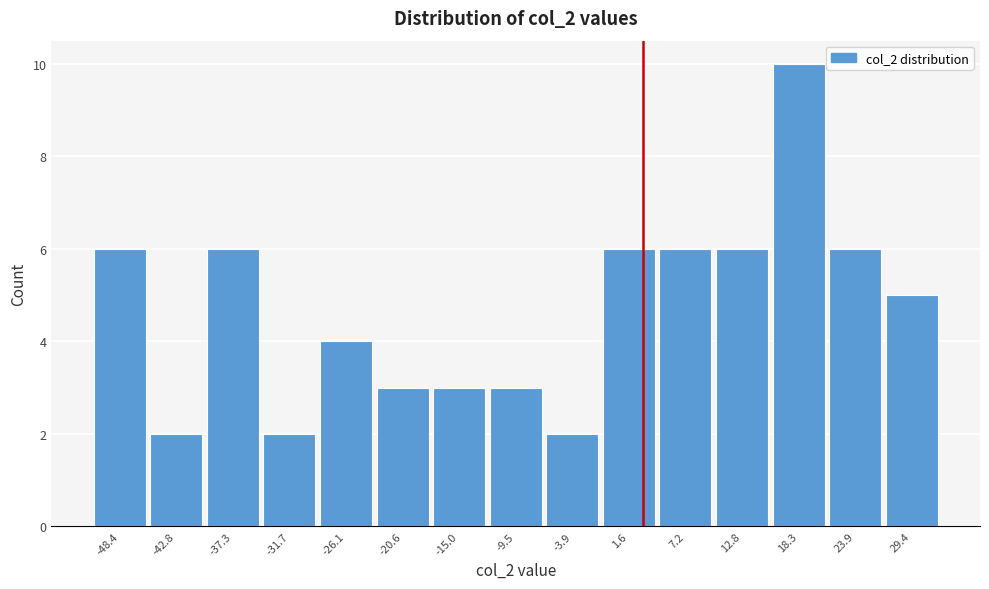

Reading right to left, extract all data points from this chart.

5	6	10	6	6	6	2	3	3	3	4	2	6	2	6